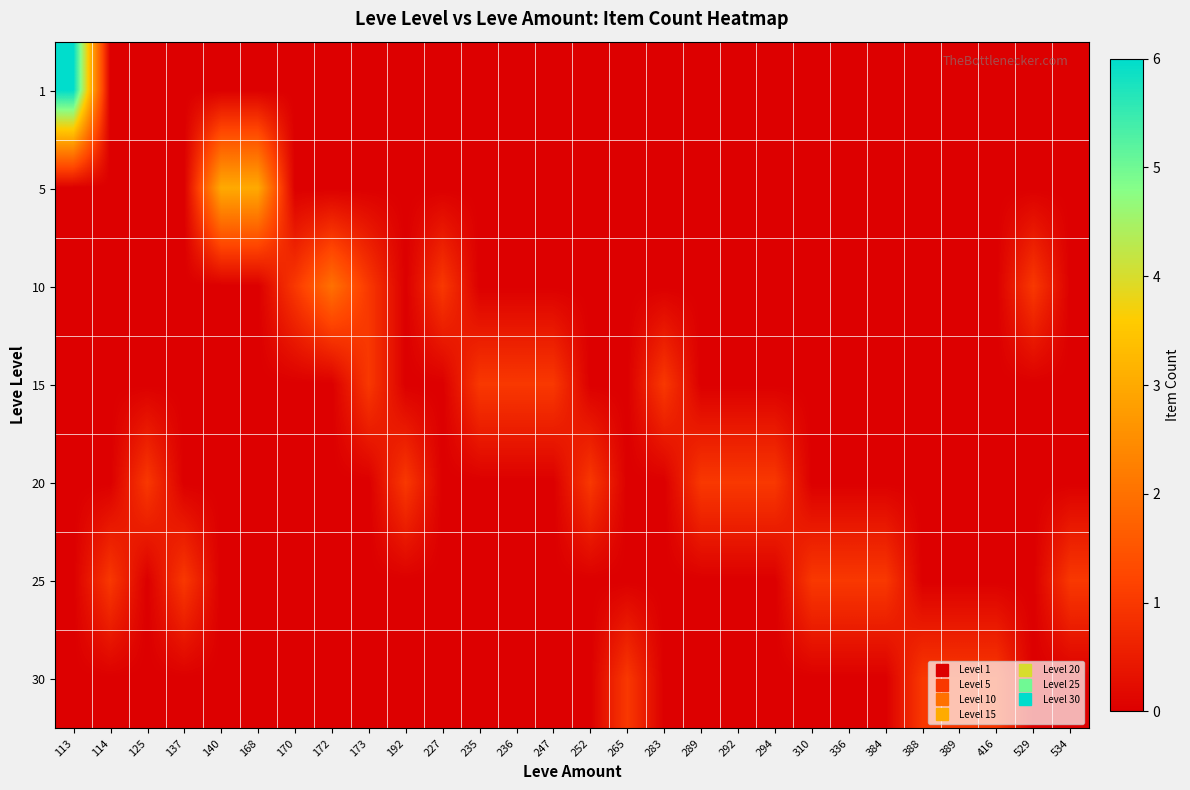

What is the difference between the highest and lowest values at 137?

1